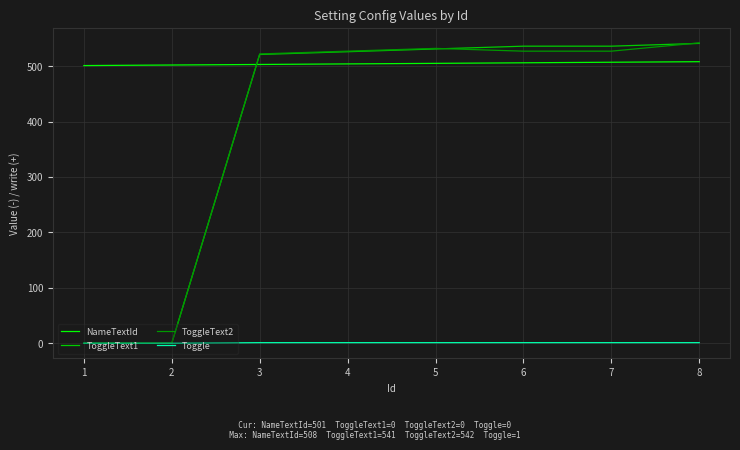

After their last crossing, which series has the higher values: ToggleText2 or NameTextId?

ToggleText2